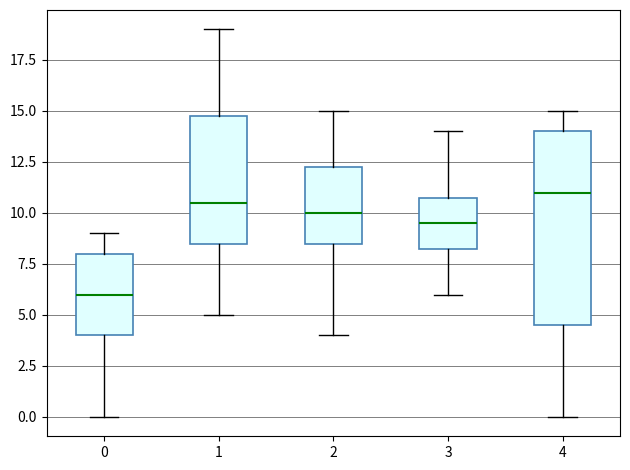

Reading left to right, transcribe this box plot: for each box, give where its median line is, the range the box spans, and where its two whiskers end, as read against the y-axis. The values are not printed on the chart, so give them approximately, as read against the axis.

0: median 6.0, box 4.0 to 8.0, whiskers 0.0 to 9.0
1: median 10.5, box 8.5 to 15.0, whiskers 5.0 to 19.0
2: median 10.0, box 8.5 to 12.5, whiskers 4.0 to 15.0
3: median 9.5, box 8.5 to 11.0, whiskers 6.0 to 14.0
4: median 11.0, box 4.5 to 14.0, whiskers 0.0 to 15.0